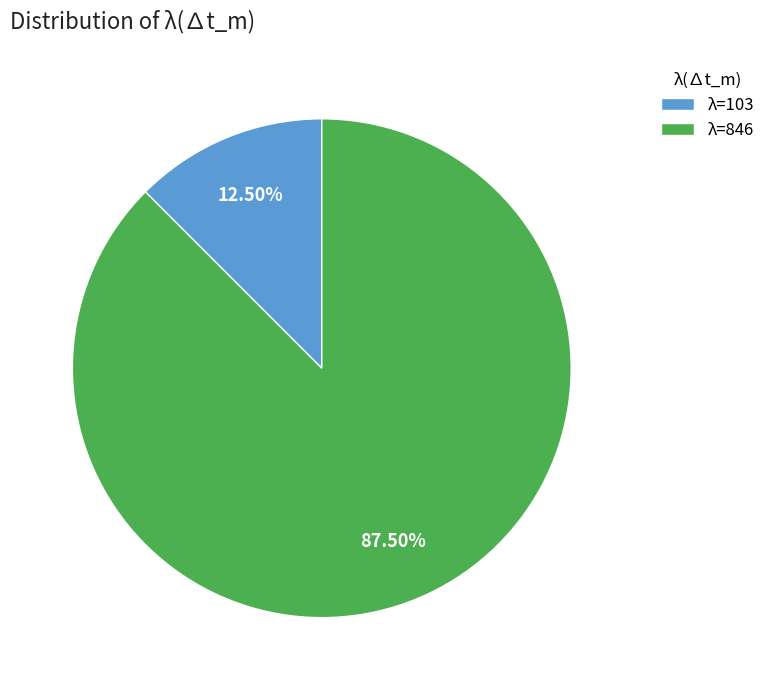

Is there any slice that represents more than half of the pie?

Yes